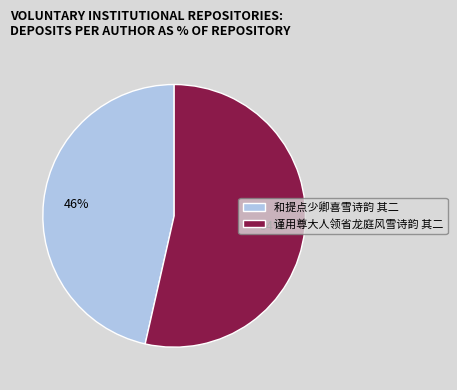

What is the ratio of the value at 谨用尊大人领省龙庭风雪诗韵 其二 to the value at 和提点少卿喜雪诗韵 其二?

1.2